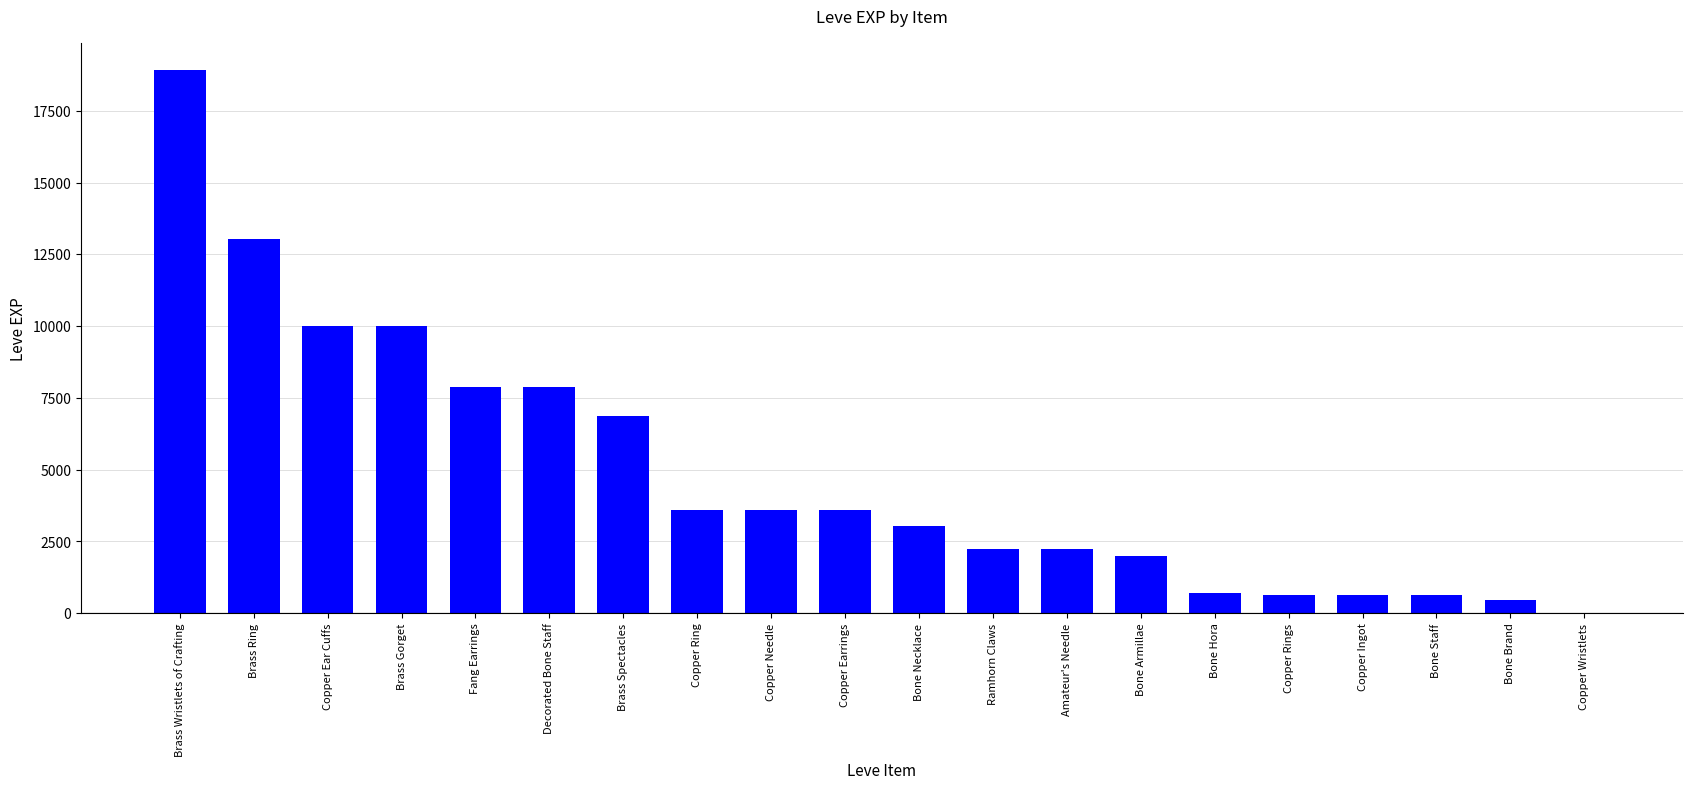

Approximately how many times larger is the value at Brass Ring compared to Brass Wristlets of Crafting?

0.7